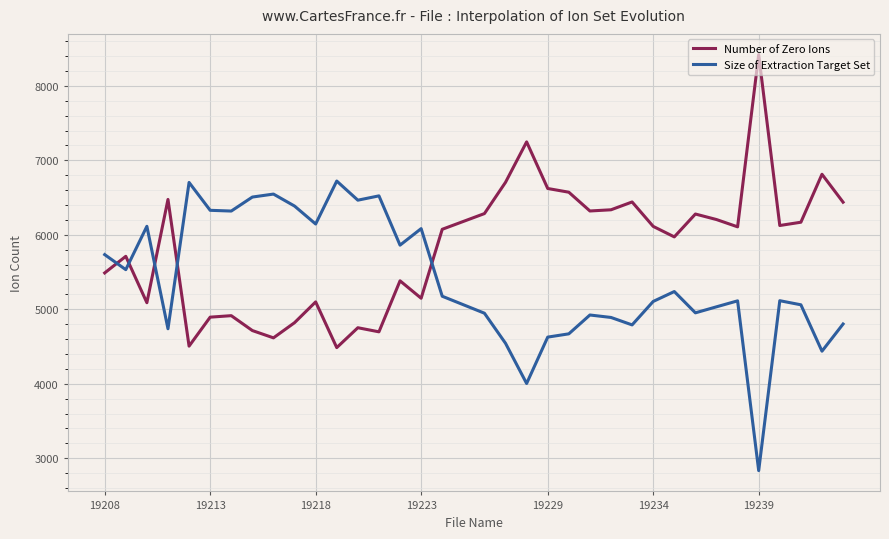

Rank the series by their average value, from lowest to highest.

Size of Extraction Target Set, Number of Zero Ions